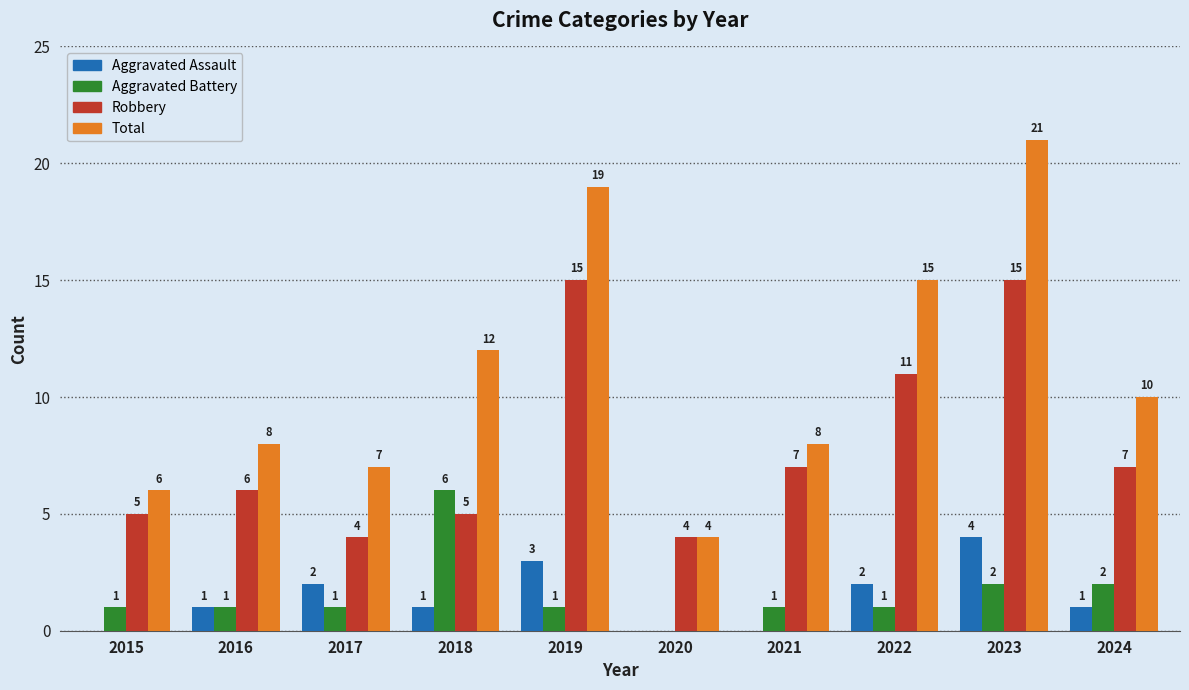

Where does the Total series first go above 10?

2018